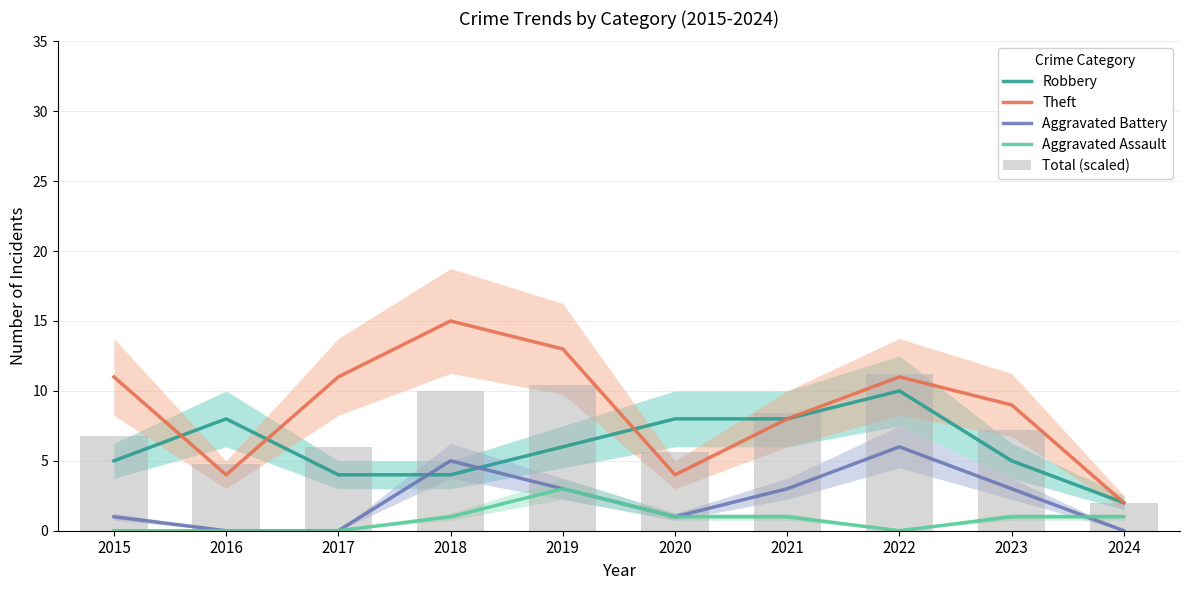

Which series has the largest total across all categories?

Theft